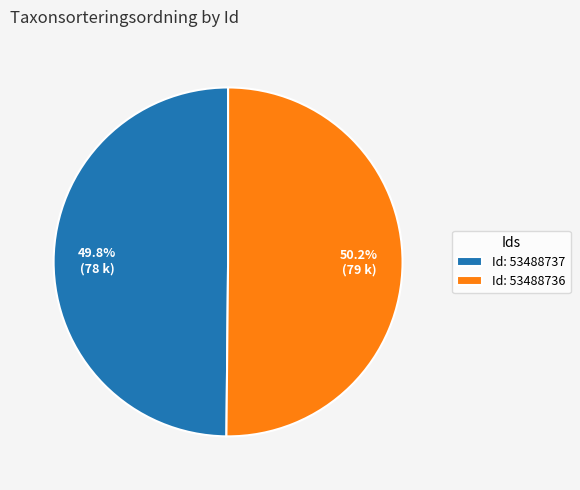

Does any single category account for the majority?

Yes